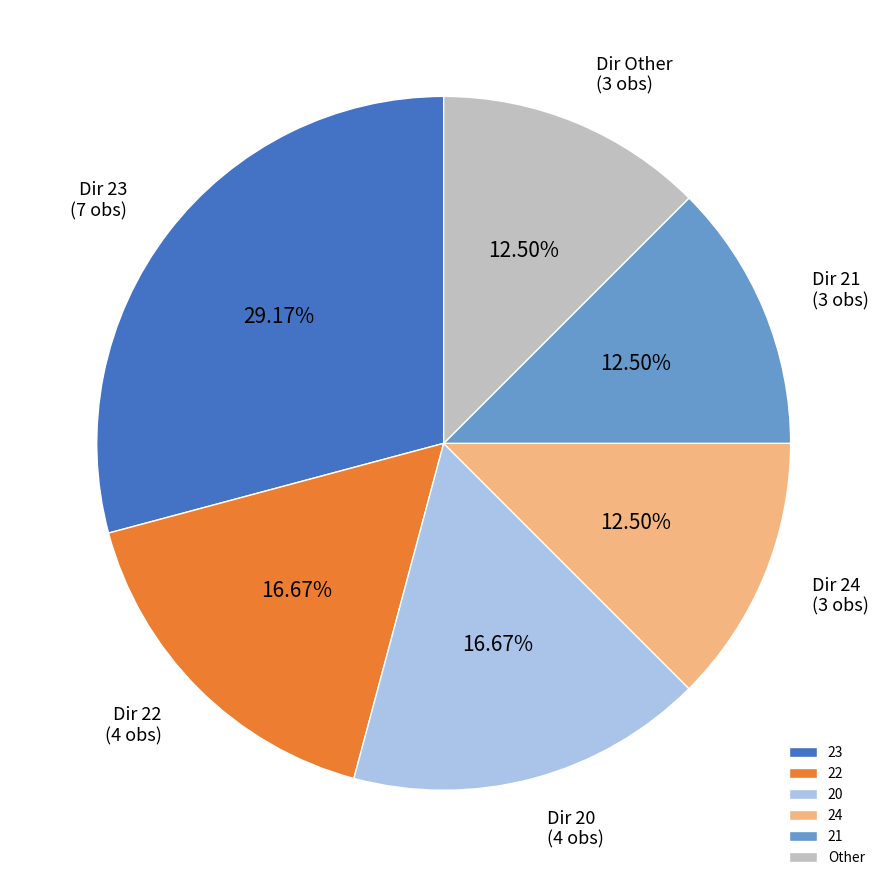

Does any single category account for the majority?

No